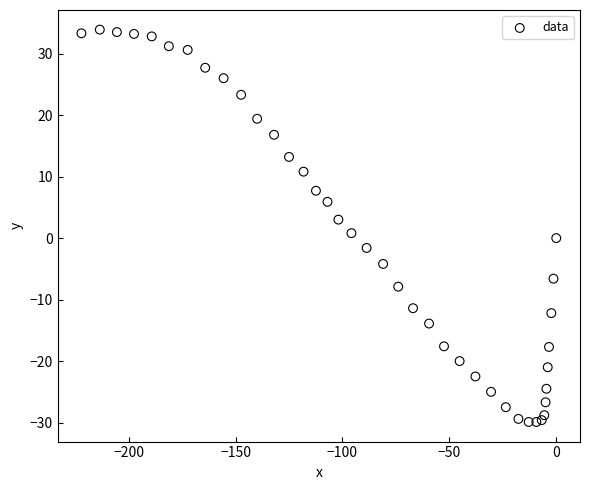

What is the range of X values (max minus min)?

222.1